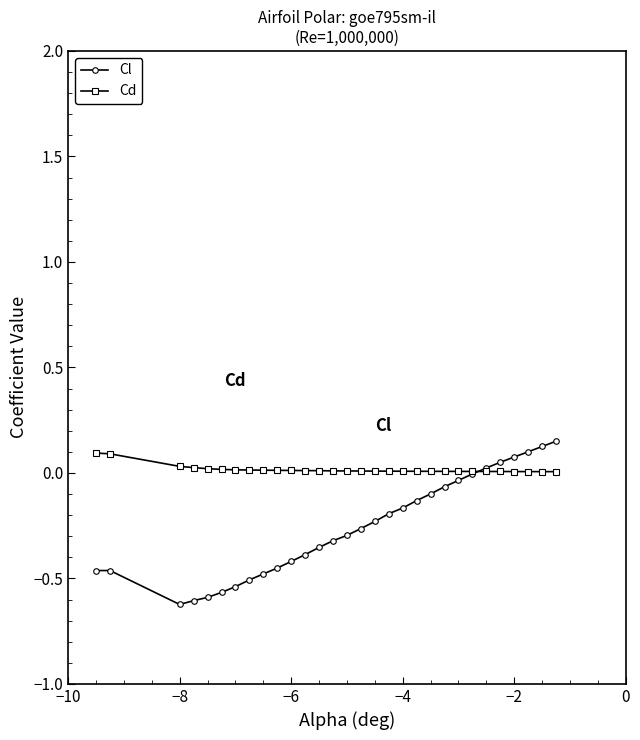

Which series has the largest total across all categories?

Cd